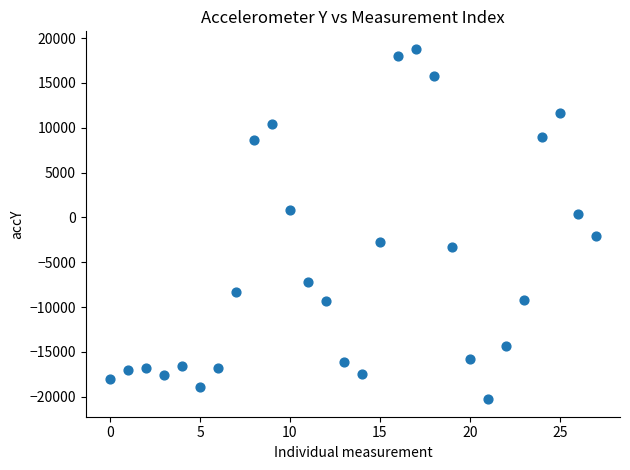

What is the range of Y values (max minus min)?

39080